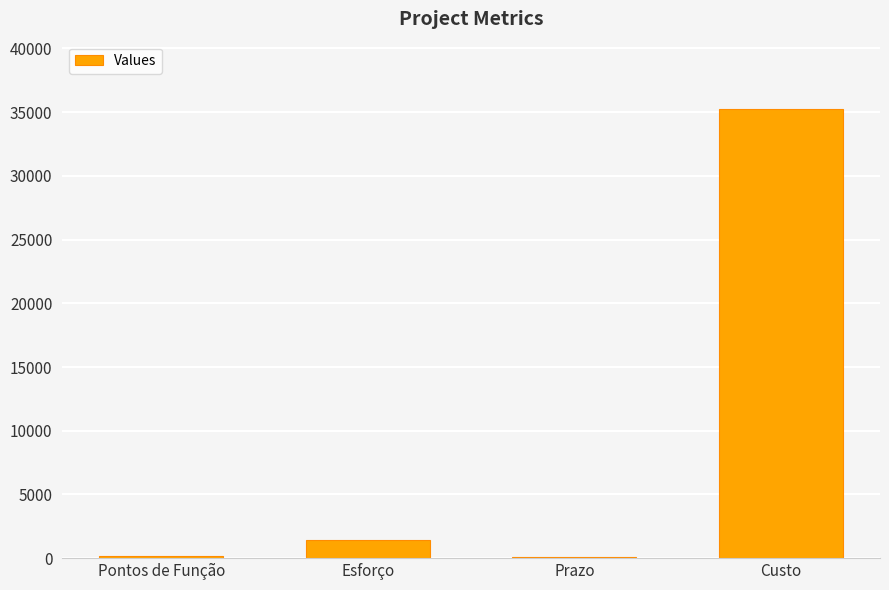

Between Custo and Esforço, which is larger?

Custo